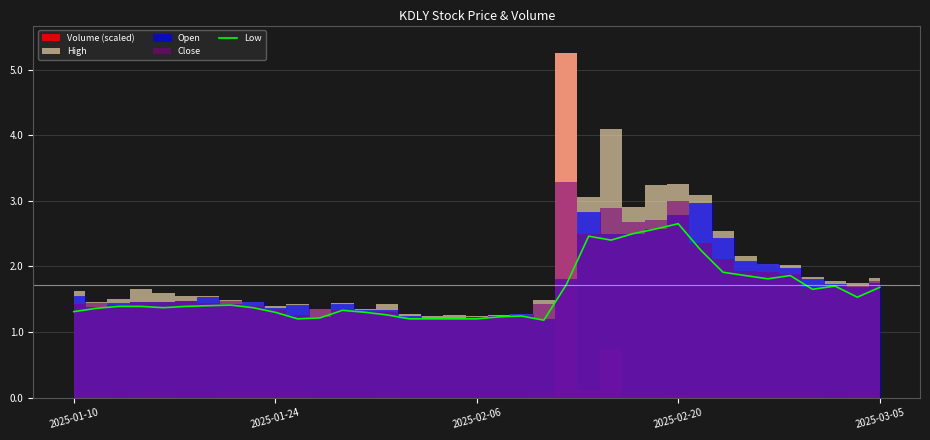

Where is the data nearest to the value 1?

21